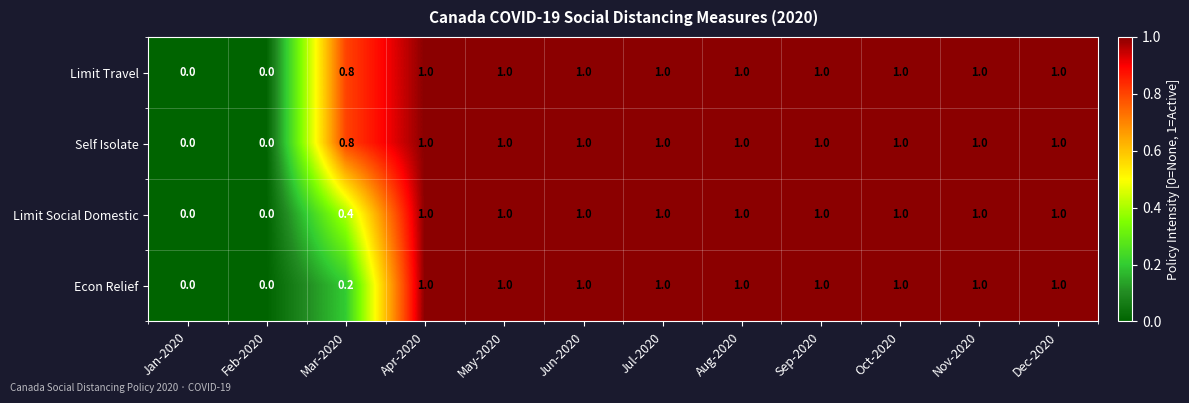

The Limit Travel series shows 0.5 at Nov-2020. True or false?

False